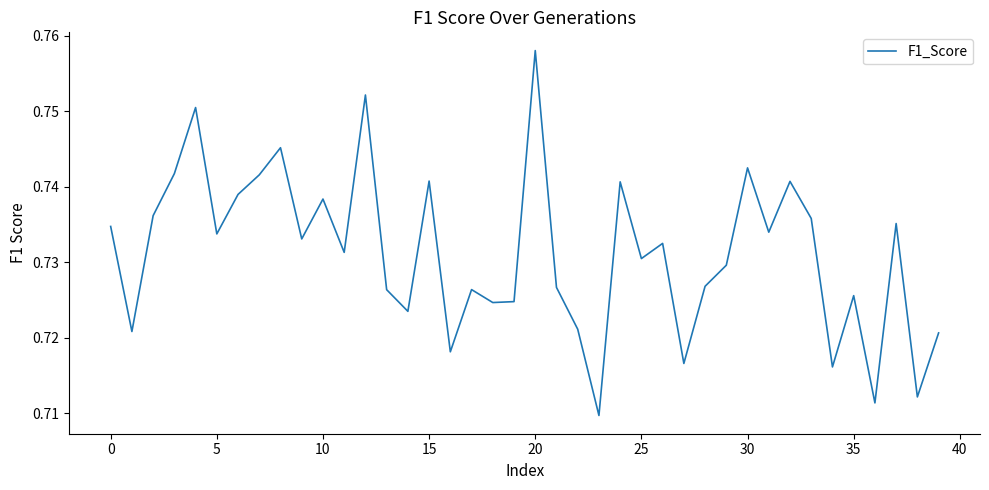

Is this an area chart (filled region under the line)?

No